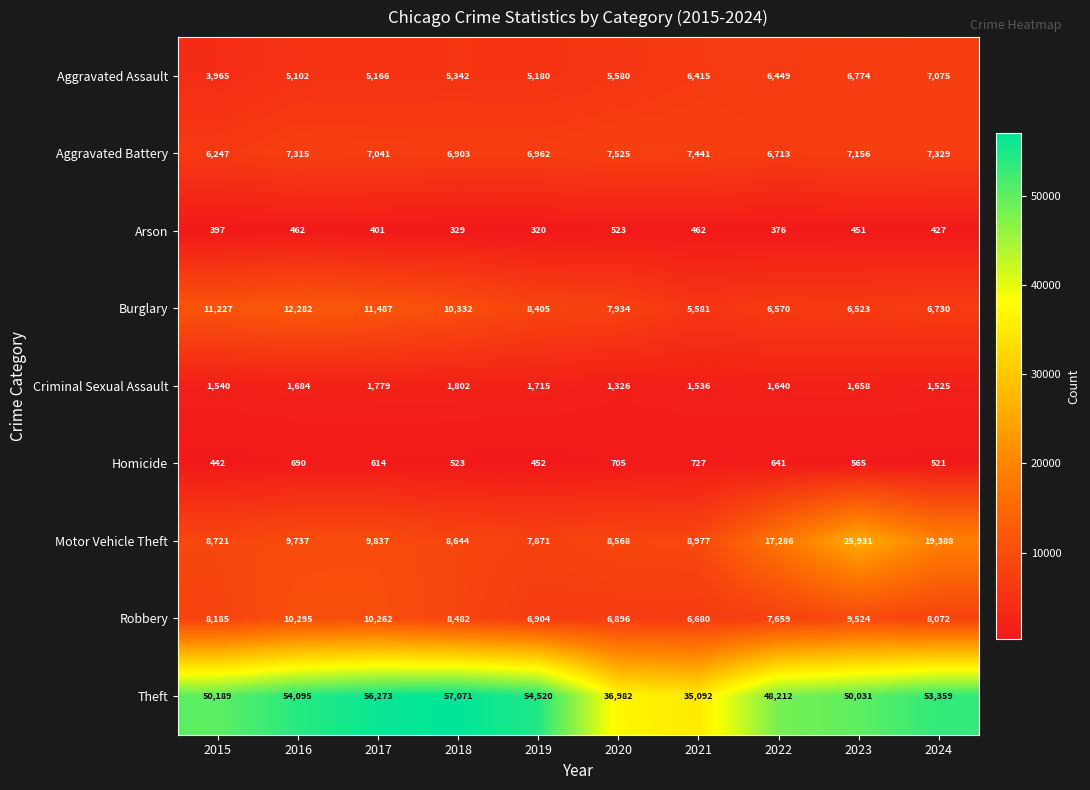

What is the minimum value shown in the chart?

320